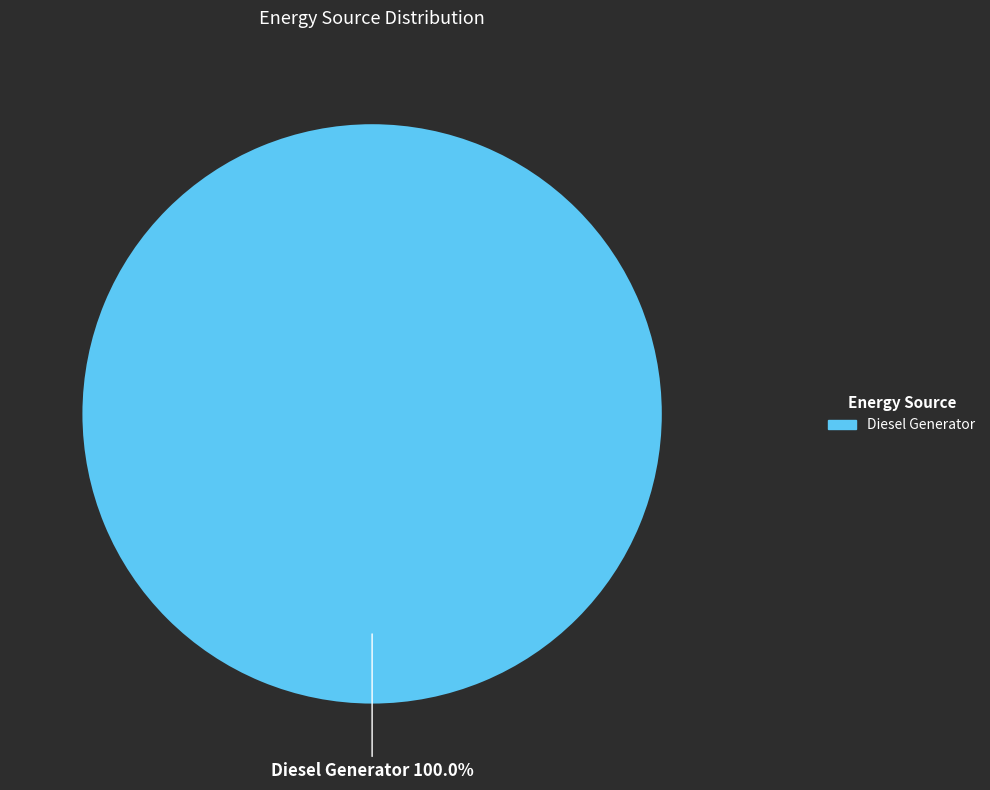

Does any single category account for the majority?

Yes